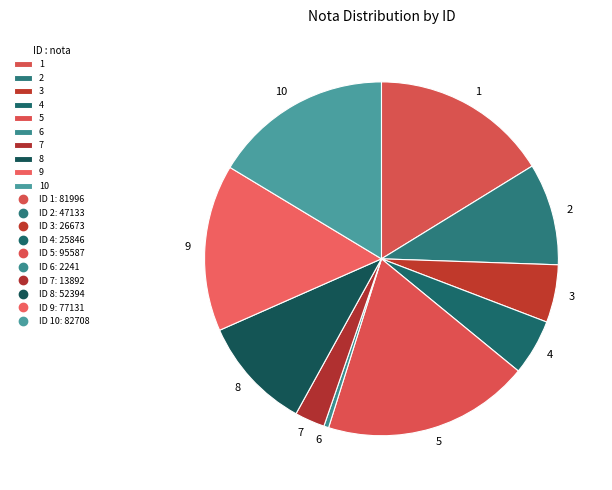

Is the sum of 2 and 6 greater than half?

No